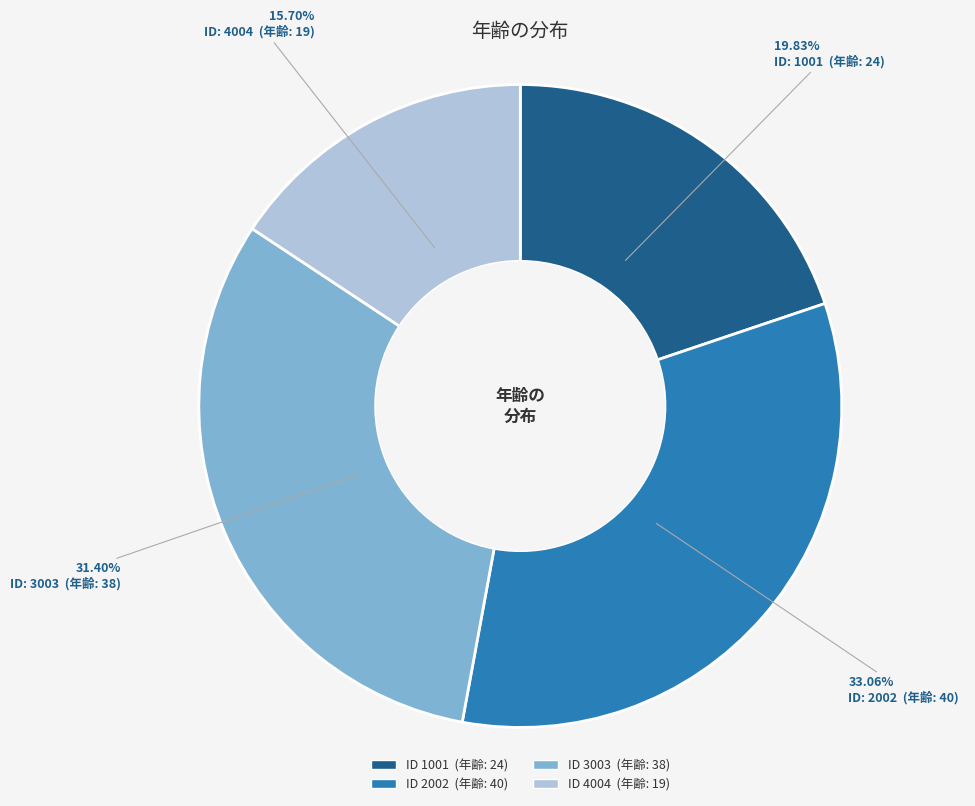

Is there any slice that represents more than half of the pie?

No